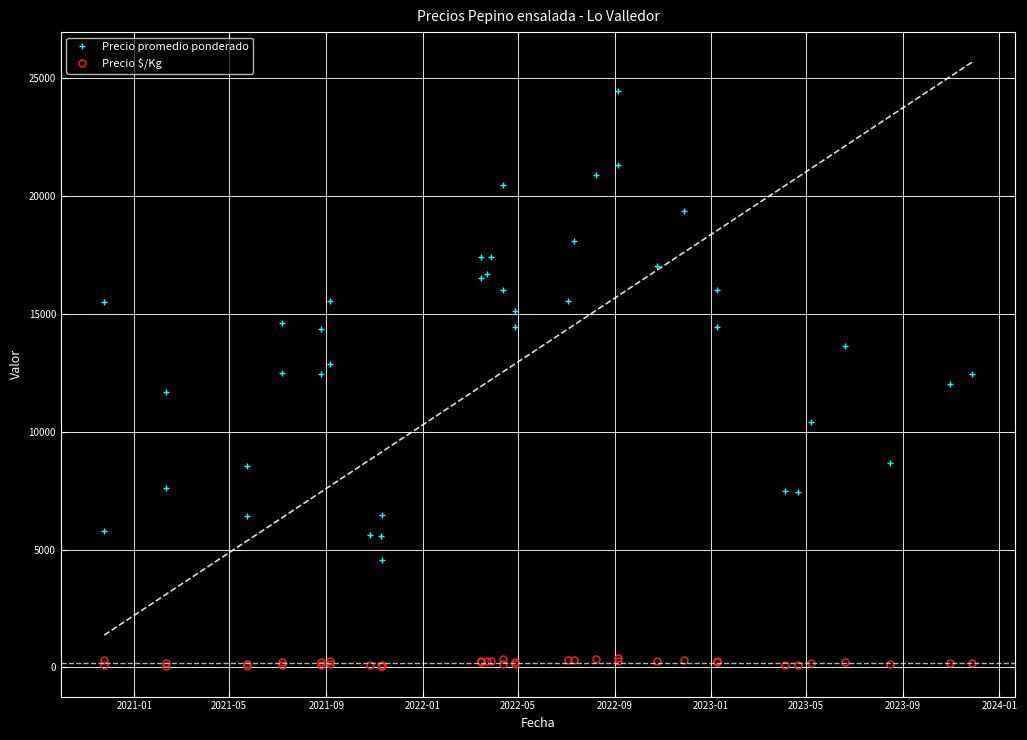

What is the maximum value shown in the chart?

24434